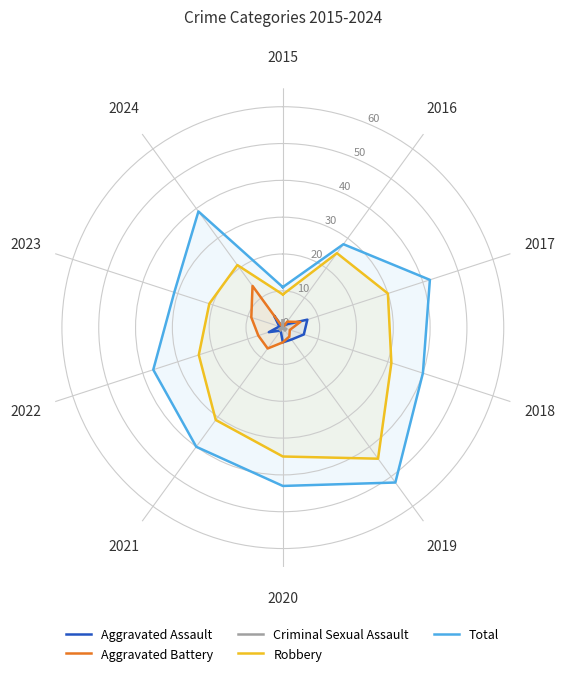

True or false: Total and Aggravated Assault cross at least once.

False